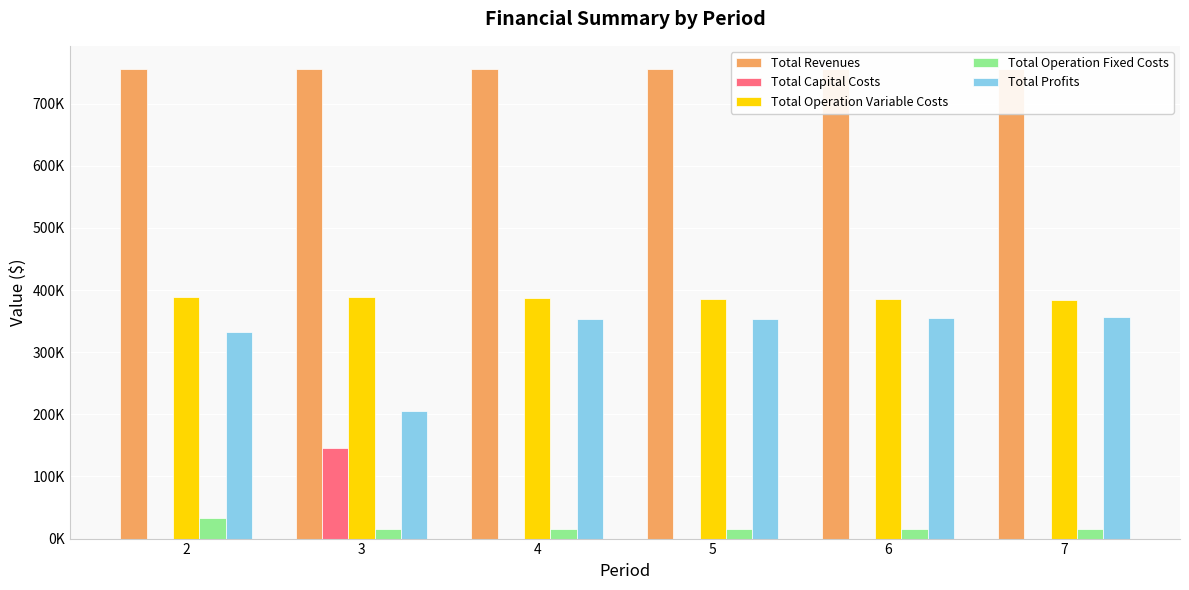

What are all the series names shown in the legend?

Total Revenues, Total Capital Costs, Total Operation Variable Costs, Total Operation Fixed Costs, Total Profits